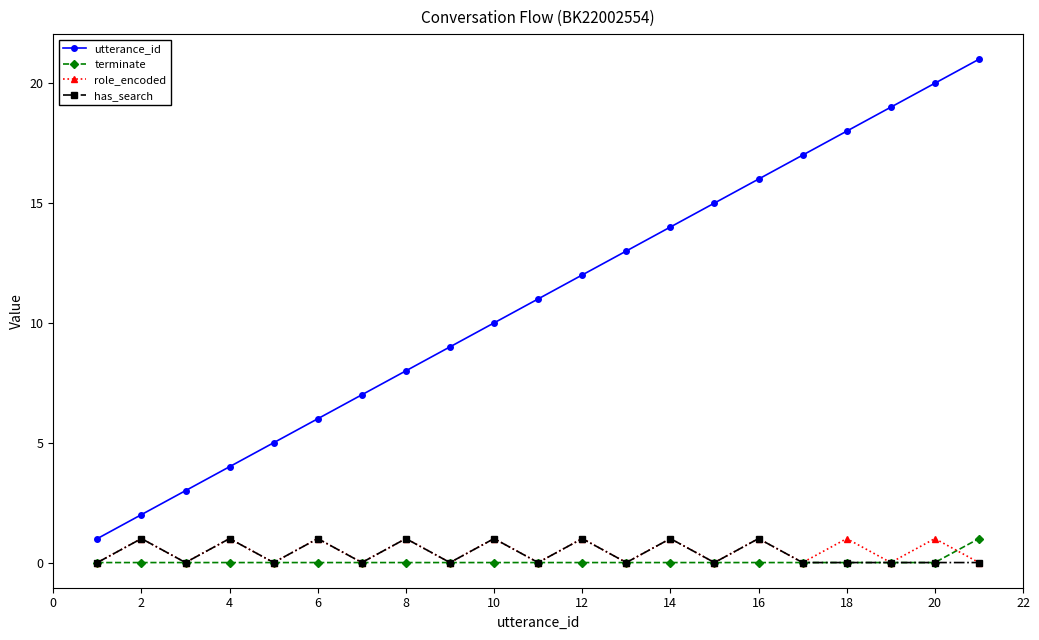

How many distinct data groups are displayed?

4